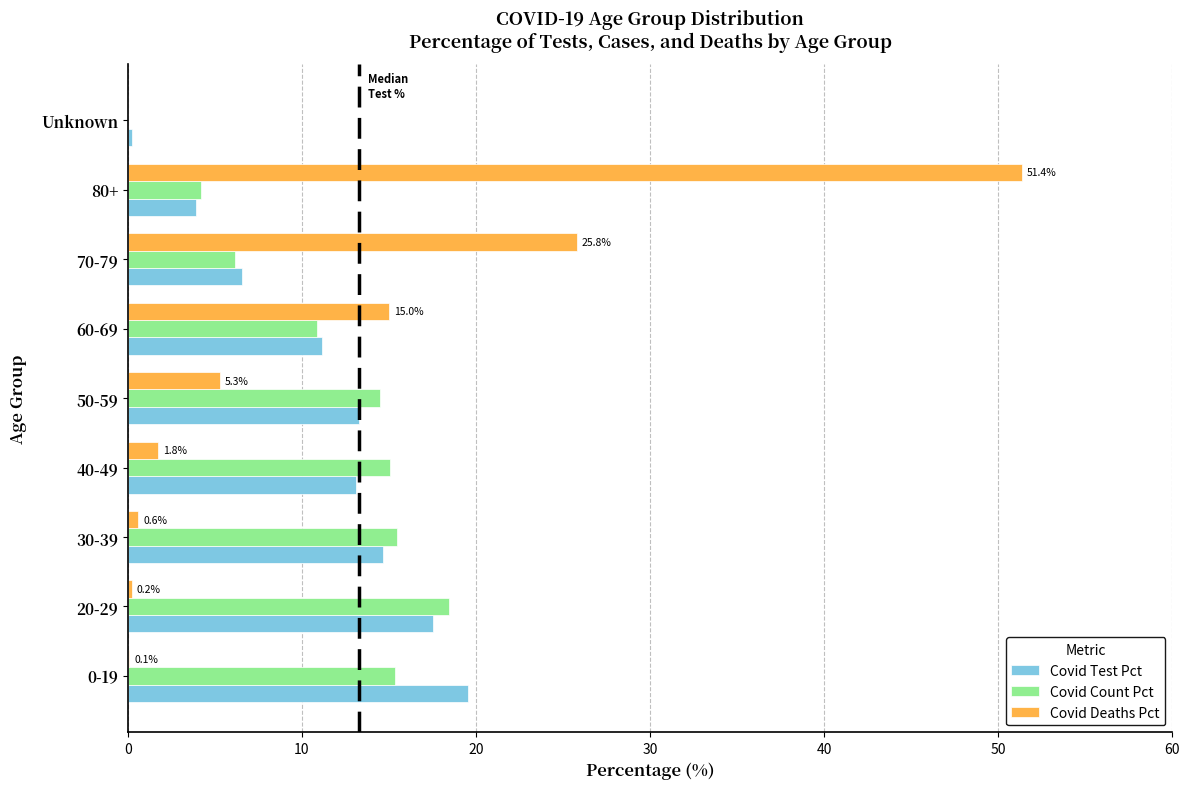

Which series changed the most between 0-19 and 70-79?

Covid Deaths Pct